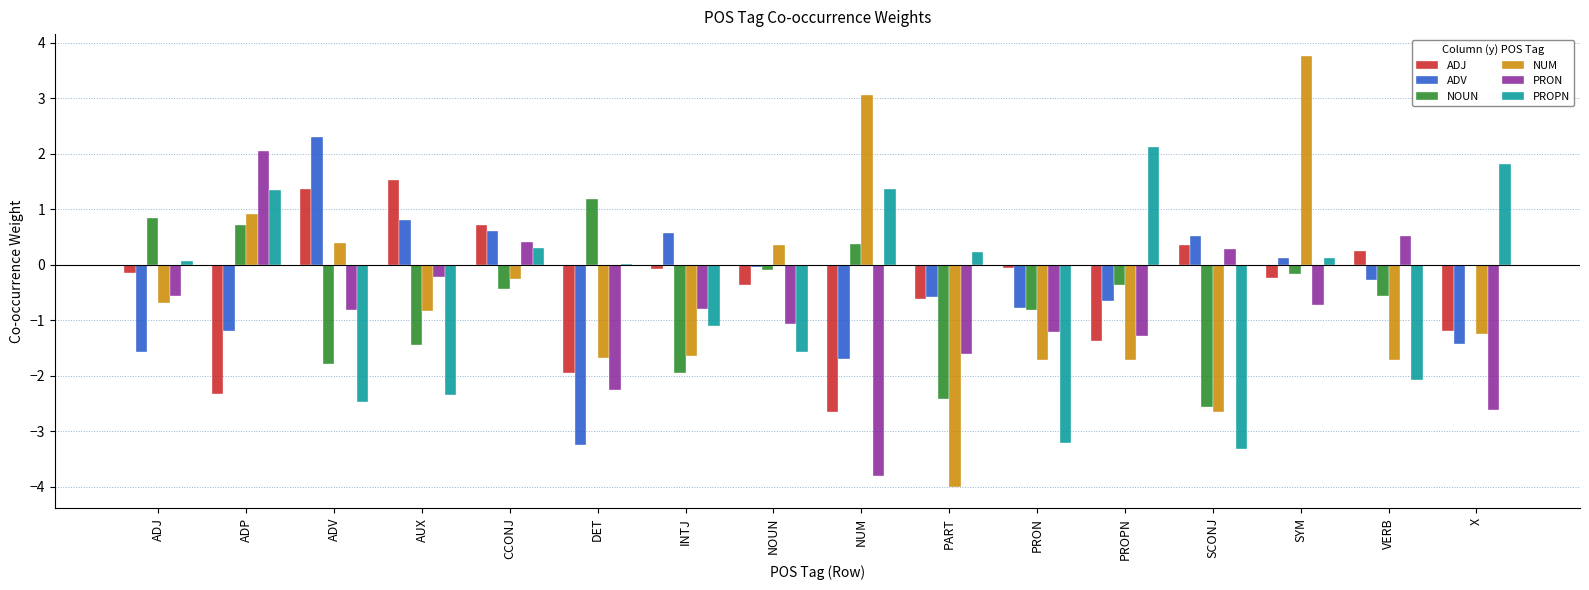

Count the number of categories in the chart.

16